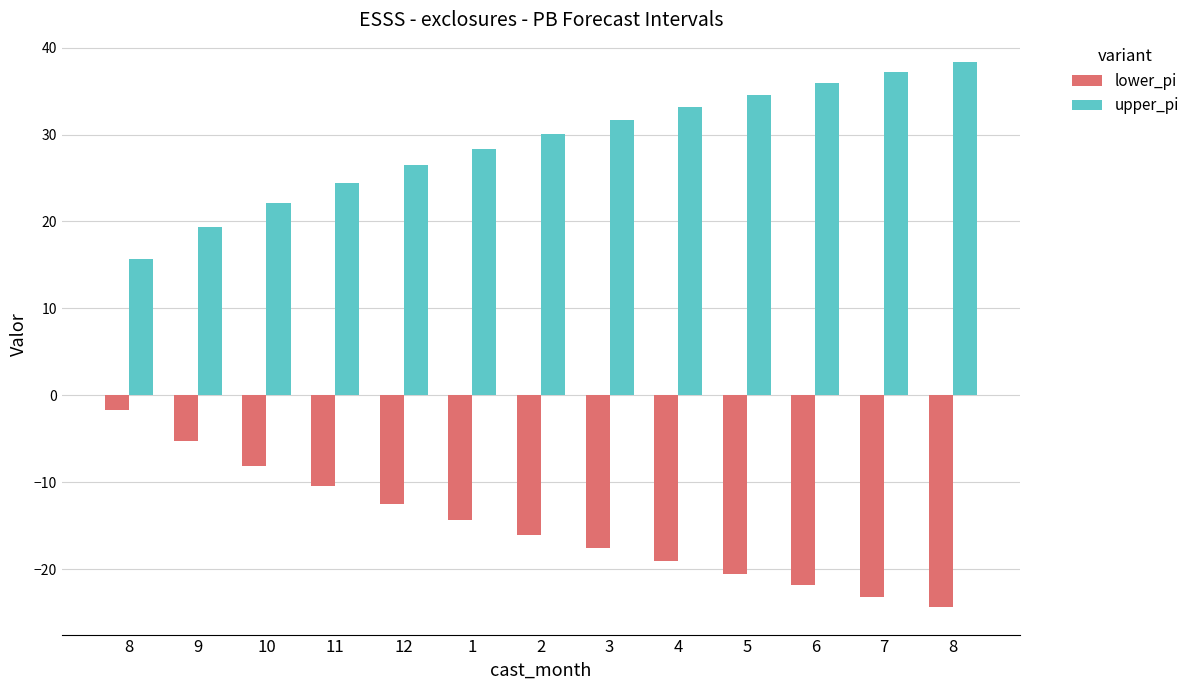

What are all the series names shown in the legend?

lower_pi, upper_pi